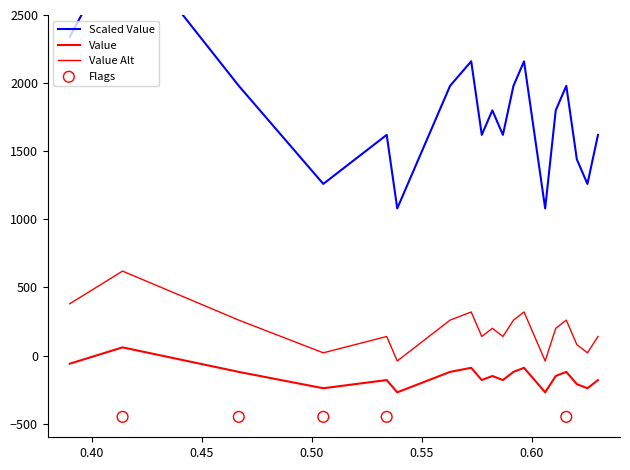

What is the change in value from 2023-02-11 to 2023-02-18?

-180